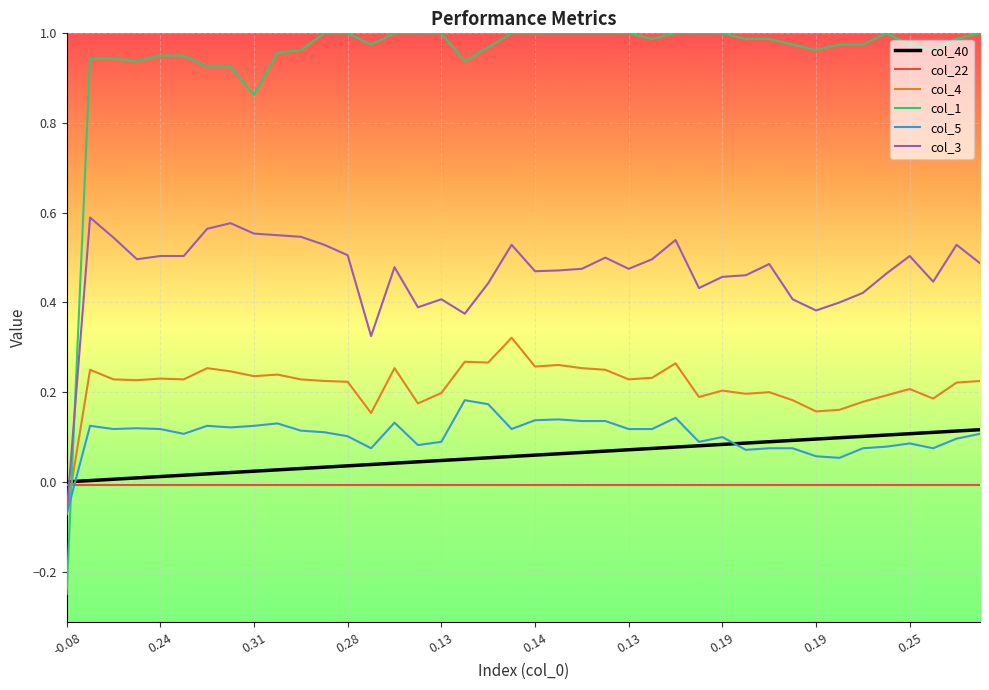

Which series has the largest total across all categories?

col_1